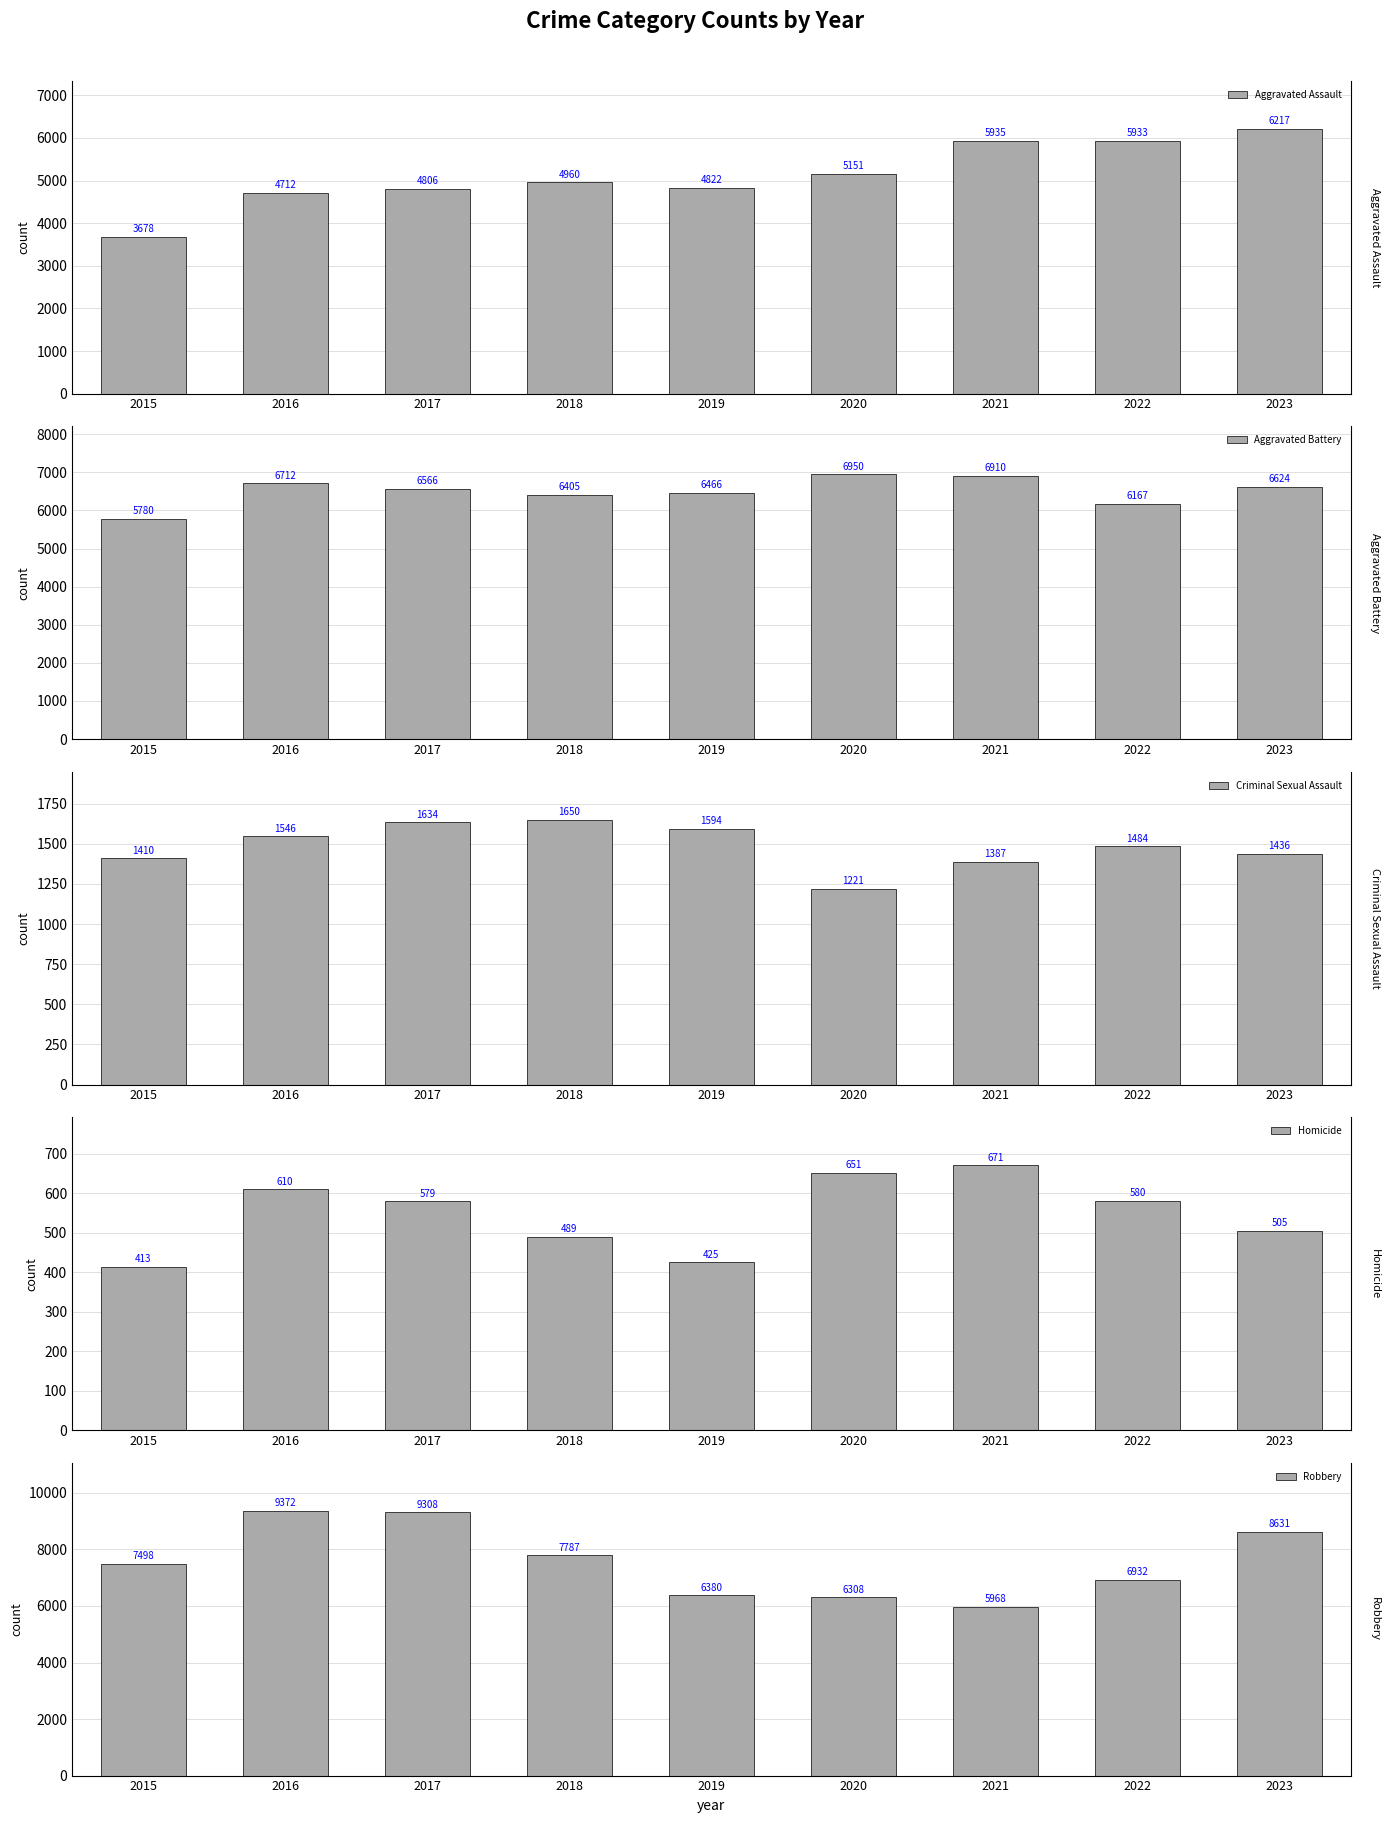

At which category is the sum across all series the highest?

2023